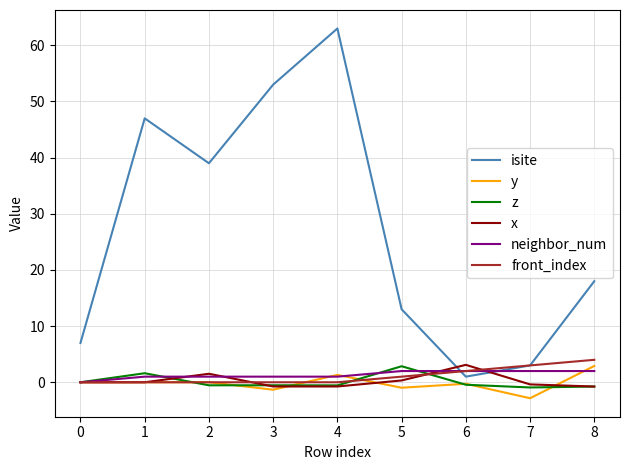

At how many categories does at least one series exceed 19?

4